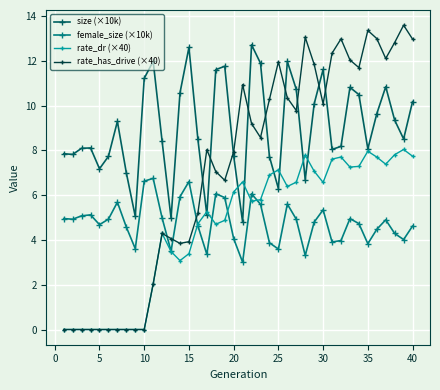

What is the value of the size (×10k) point at the 4th from the left?

8.1